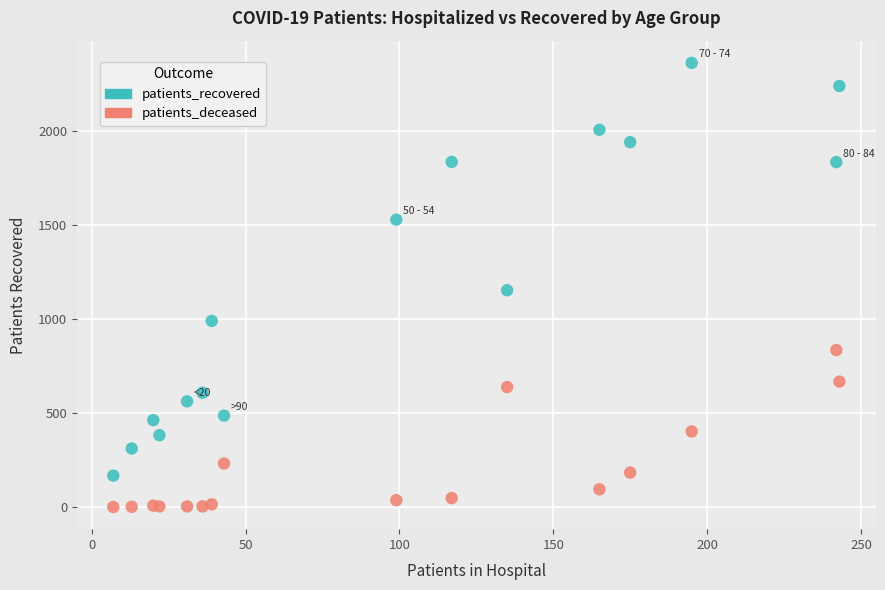

Which series reaches the maximum Y coordinate?

patients_recovered